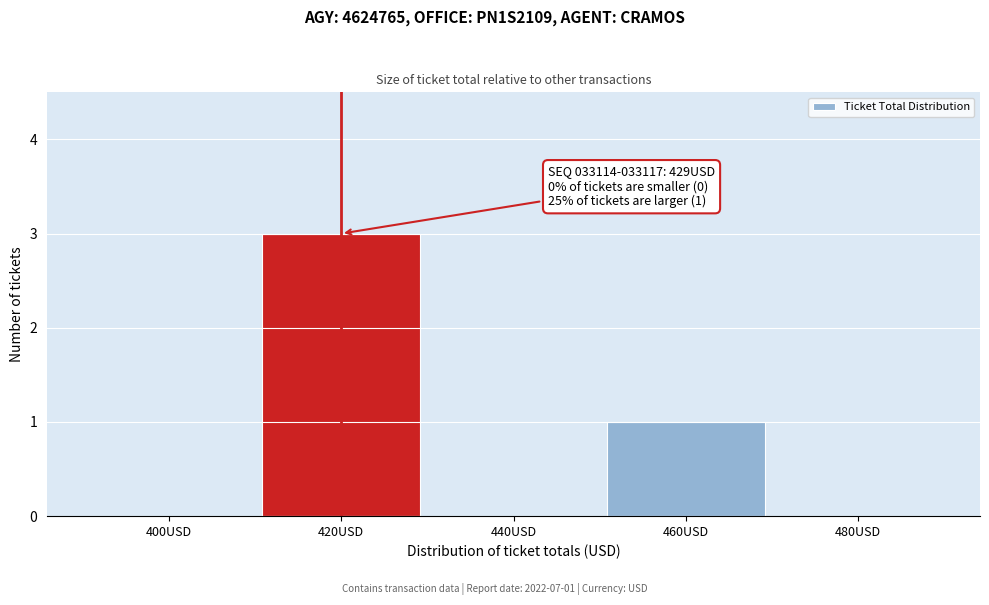

Reading left to right, list all the values displayed in this chart.

400USD=0	420USD=3	440USD=0	460USD=1	480USD=0